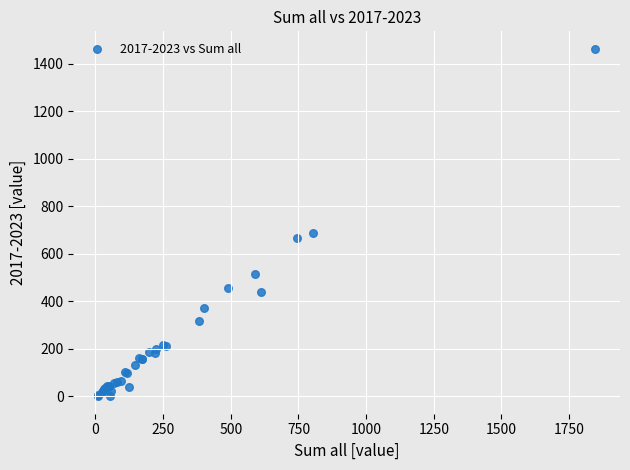

What Y value in the scatter plot is closest to 731?

686.7